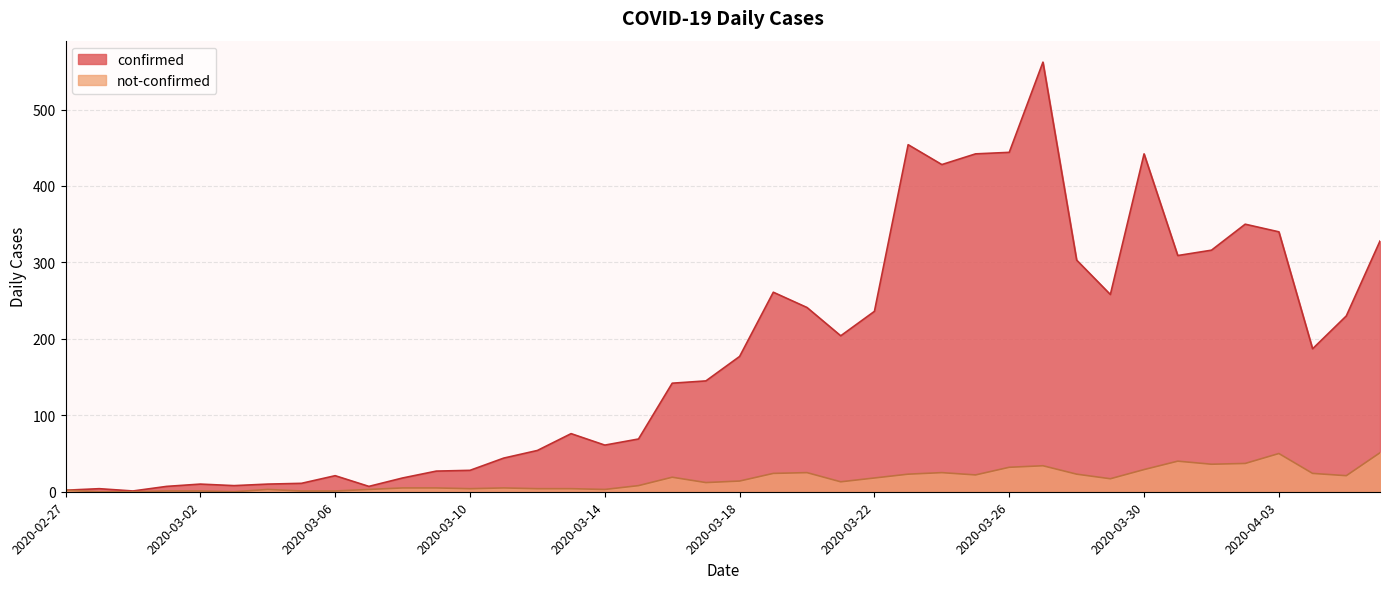

Reading left to right, extract all data points from this chart.

confirmed: 2	4	1	7	10	8	10	11	21	7	18	27	28	44	54	76	61	69	142	145	177	261	241	204	236	454	428	442	444	562	303	258	442	309	316	350	340	187	230	328
not-confirmed: 2	0	0	1	1	0	3	1	1	3	5	5	4	5	4	4	3	8	19	12	14	24	25	13	18	23	25	22	32	34	23	17	29	40	36	37	50	24	21	51